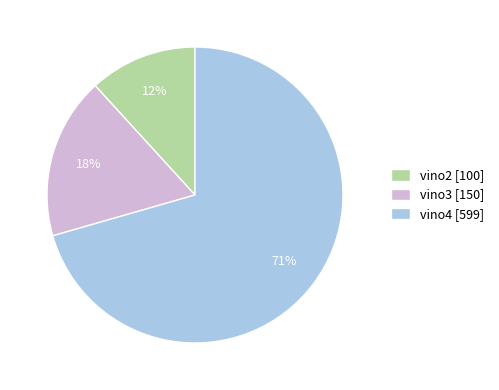

What percentage is the vino3 [150] slice, to the nearest percent?

18%